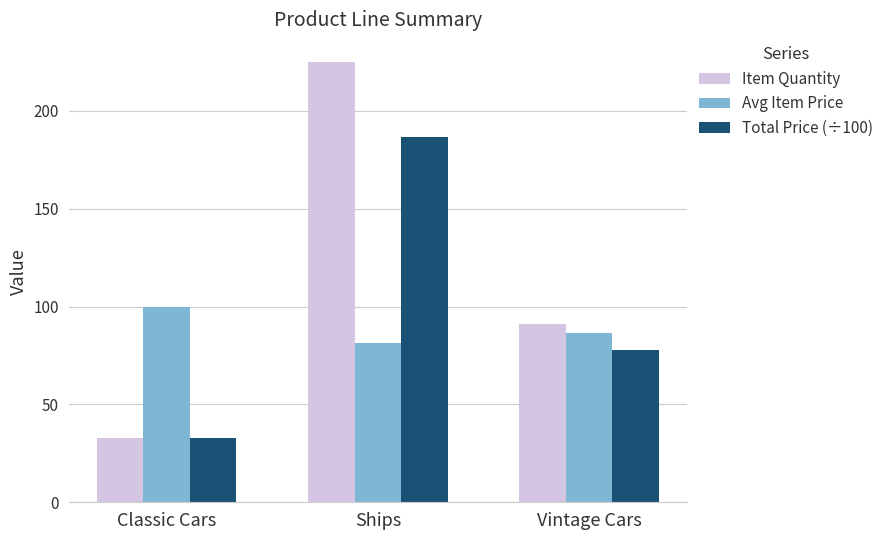

Rank the series by their maximum value, from lowest to highest.

Avg Item Price, Total Price (÷100), Item Quantity